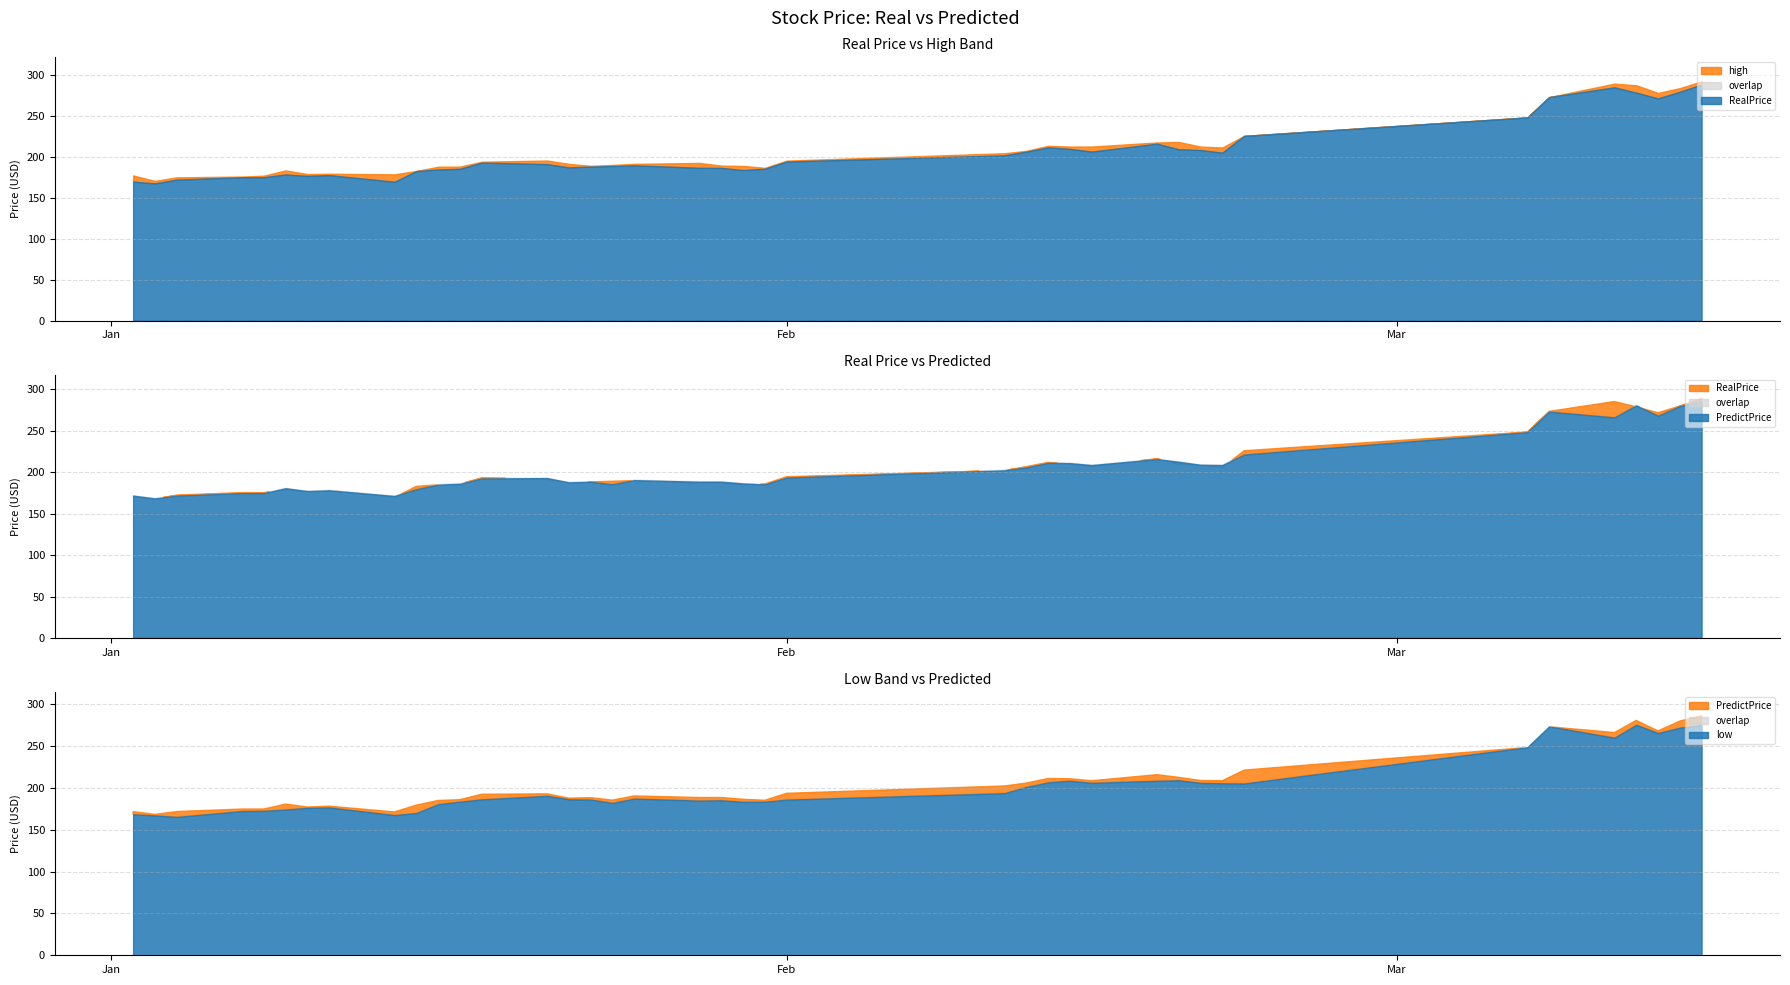

Reading left to right, transcribe all the data shown in this chart.

RealPrice: 2019-01-02=170.1	2019-01-03=167.9	2019-01-04=172.5	2019-01-07=175.5	2019-01-08=175.5	2019-01-09=178.8	2019-01-10=177.1	2019-01-11=178.0	2019-01-14=169.9	2019-01-15=183.0	2019-01-16=184.9	2019-01-17=185.8	2019-01-18=193.3	2019-01-21=191.5	2019-01-22=187.5	2019-01-23=188.5	2019-01-24=189.2	2019-01-25=190.0	2019-01-28=187.0	2019-01-29=186.9	2019-01-30=184.2	2019-01-31=185.9	2019-02-01=194.7	2019-02-11=202.2	2019-02-12=206.8	2019-02-13=212.0	2019-02-14=210.1	2019-02-15=206.8	2019-02-18=216.5	2019-02-19=209.7	2019-02-20=208.7	2019-02-21=205.5	2019-02-22=226.1	2019-03-07=248.7	2019-03-08=273.5	2019-03-11=285.5	2019-03-12=279.0	2019-03-13=271.9	2019-03-14=280.0	2019-03-15=289.0
PredictPrice: 2019-01-02=171.8	2019-01-03=168.4	2019-01-04=171.8	2019-01-07=174.8	2019-01-08=174.8	2019-01-09=180.7	2019-01-10=177.2	2019-01-11=178.2	2019-01-14=171.3	2019-01-15=179.5	2019-01-16=185.1	2019-01-17=186.0	2019-01-18=192.5	2019-01-21=193.0	2019-01-22=187.8	2019-01-23=188.4	2019-01-24=185.5	2019-01-25=190.5	2019-01-28=188.6	2019-01-29=188.6	2019-01-30=186.5	2019-01-31=185.3	2019-02-01=193.6	2019-02-11=202.4	2019-02-12=205.9	2019-02-13=211.3	2019-02-14=211.0	2019-02-15=208.7	2019-02-18=215.9	2019-02-19=212.7	2019-02-20=209.0	2019-02-21=208.7	2019-02-22=221.3	2019-03-07=248.4	2019-03-08=273.2	2019-03-11=266.2	2019-03-12=280.8	2019-03-13=268.2	2019-03-14=279.9	2019-03-15=286.1
high: 2019-01-02=177.7	2019-01-03=171.0	2019-01-04=175.3	2019-01-07=176.3	2019-01-08=177.3	2019-01-09=183.8	2019-01-10=179.4	2019-01-11=179.8	2019-01-14=179.0	2019-01-15=183.1	2019-01-16=188.3	2019-01-17=188.5	2019-01-18=194.4	2019-01-21=195.9	2019-01-22=191.8	2019-01-23=189.4	2019-01-24=190.5	2019-01-25=191.8	2019-01-28=193.0	2019-01-29=189.7	2019-01-30=189.3	2019-01-31=187.0	2019-02-01=195.8	2019-02-11=204.9	2019-02-12=207.7	2019-02-13=213.9	2019-02-14=213.0	2019-02-15=213.0	2019-02-18=218.0	2019-02-19=218.7	2019-02-20=213.0	2019-02-21=211.9	2019-02-22=226.1	2019-03-07=248.7	2019-03-08=273.5	2019-03-11=290.0	2019-03-12=288.0	2019-03-13=278.6	2019-03-14=284.5	2019-03-15=292.9
low: 2019-01-02=168.5	2019-01-03=167.0	2019-01-04=165.3	2019-01-07=172.3	2019-01-08=172.6	2019-01-09=174.1	2019-01-10=176.2	2019-01-11=176.6	2019-01-14=167.5	2019-01-15=170.0	2019-01-16=180.5	2019-01-17=183.5	2019-01-18=186.3	2019-01-21=190.5	2019-01-22=186.4	2019-01-23=186.0	2019-01-24=182.0	2019-01-25=187.2	2019-01-28=184.8	2019-01-29=185.2	2019-01-30=183.3	2019-01-31=183.4	2019-02-01=186.0	2019-02-11=193.7	2019-02-12=201.1	2019-02-13=206.6	2019-02-14=208.5	2019-02-15=206.0	2019-02-18=208.5	2019-02-19=209.1	2019-02-20=206.0	2019-02-21=205.5	2019-02-22=205.3	2019-03-07=248.7	2019-03-08=273.5	2019-03-11=260.0	2019-03-12=275.4	2019-03-13=265.5	2019-03-14=272.0	2019-03-15=275.0